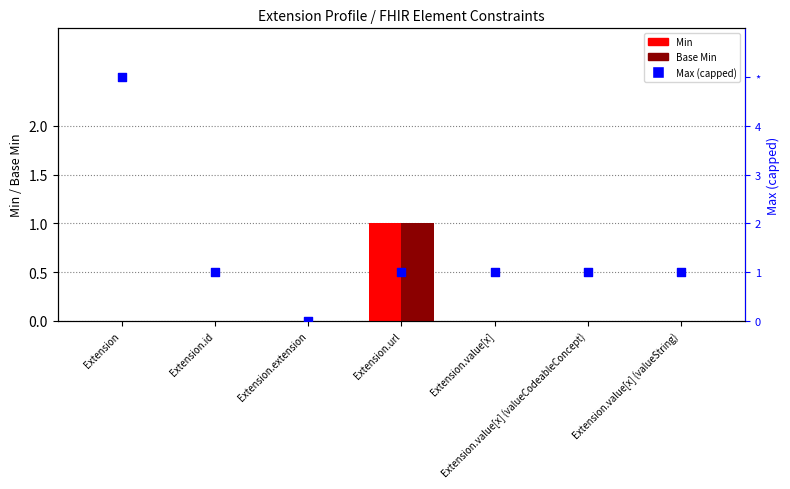

Which series contains the lowest Y value?

Min